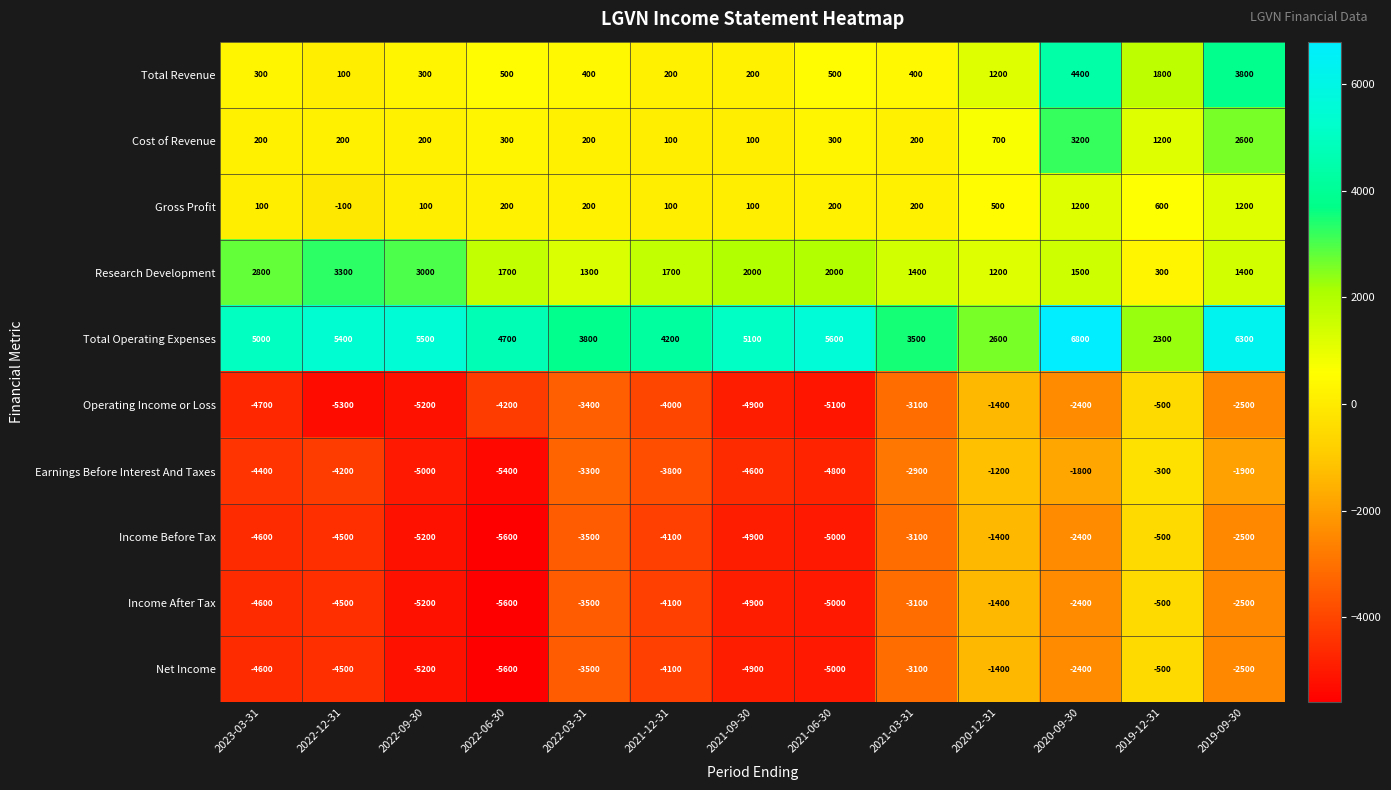

What is the average value of the Total Operating Expenses series?

4677